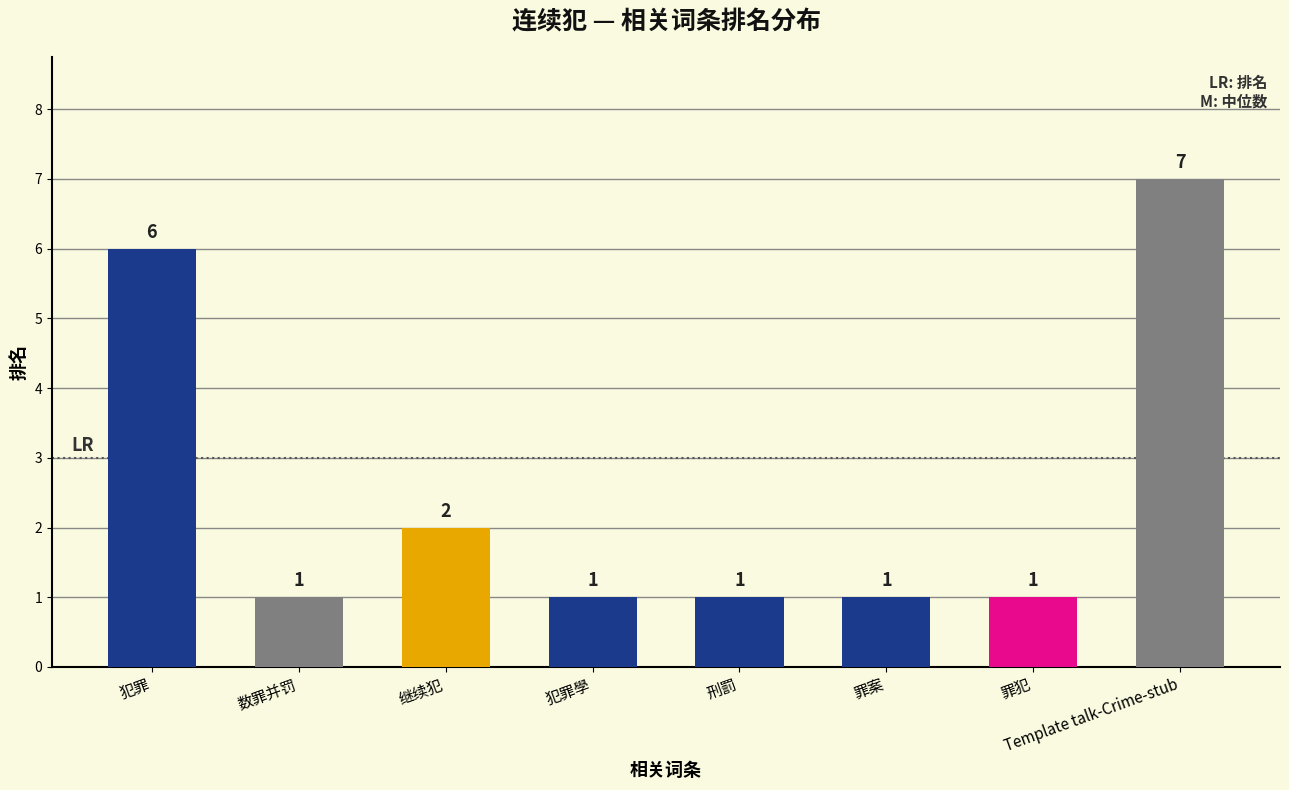

Count the number of values greater than 1.

3